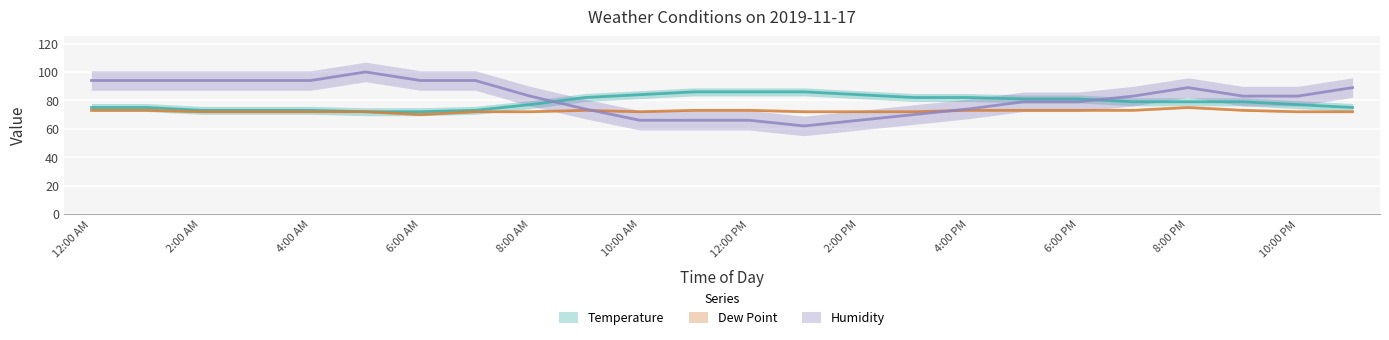

How many series are shown in this chart?

3